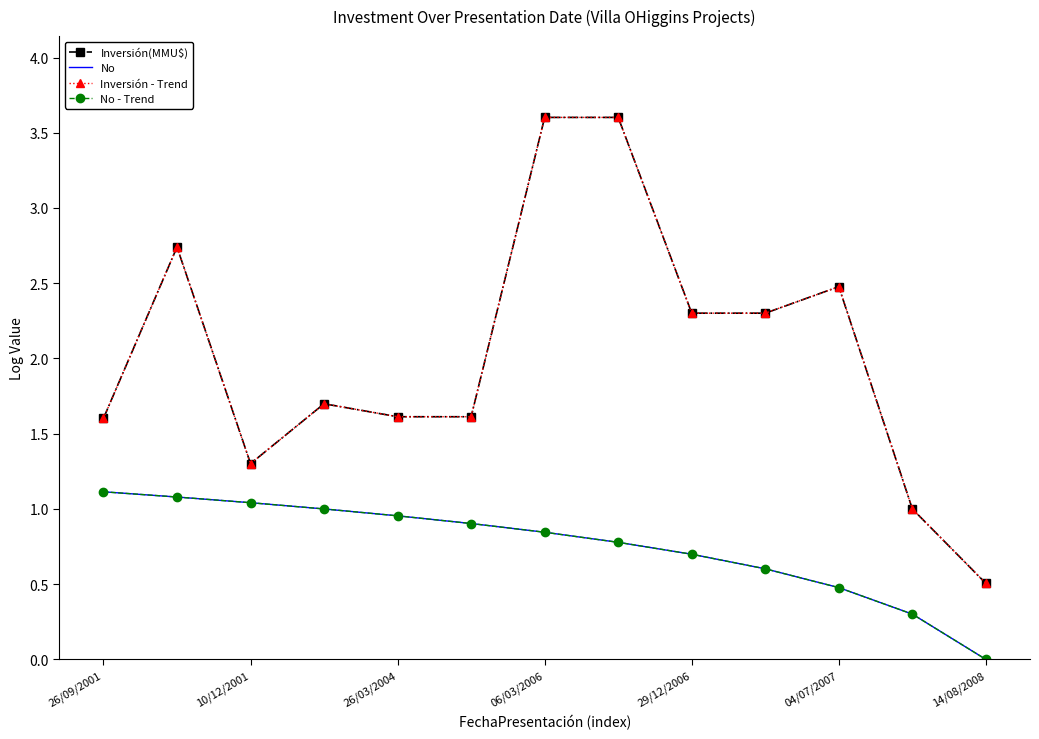

List the series in order of their peak value, lowest first.

No, No - Trend, Inversión(MMU$), Inversión - Trend